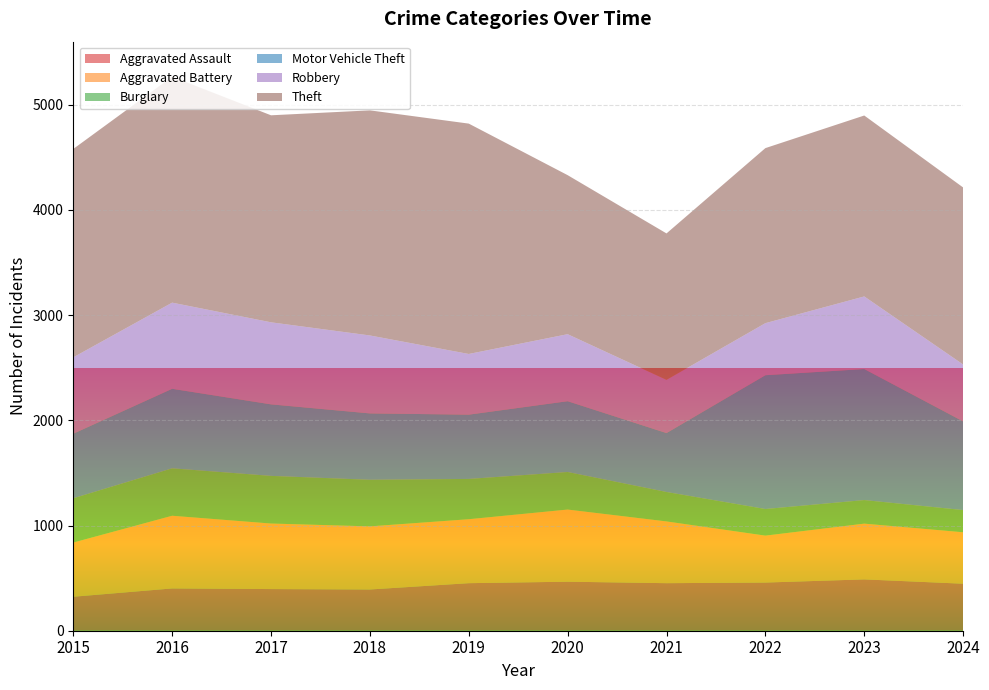

Reading left to right, extract all data points from this chart.

Aggravated Assault: 323	402	396	392	452	466	452	458	488	447
Aggravated Battery: 515	691	623	600	608	686	587	446	530	489
Burglary: 421	451	453	443	383	357	280	253	224	211
Motor Vehicle Theft: 614	756	680	631	611	673	560	1272	1246	843
Robbery: 726	819	780	741	577	637	506	495	690	541
Theft: 1981	2148	1968	2140	2190	1512	1392	1664	1720	1683